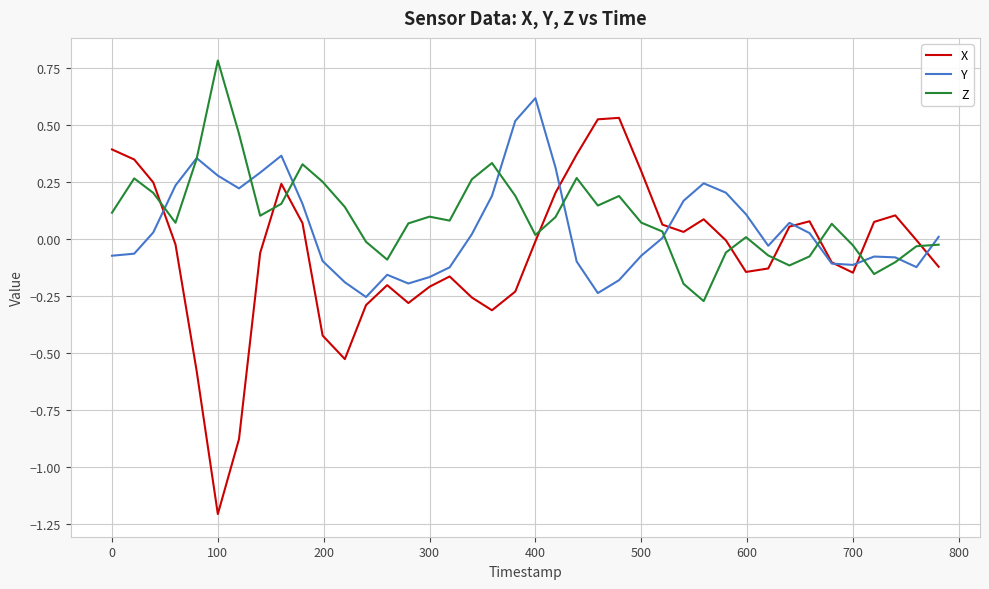

Which series has the widest spread of values?

X